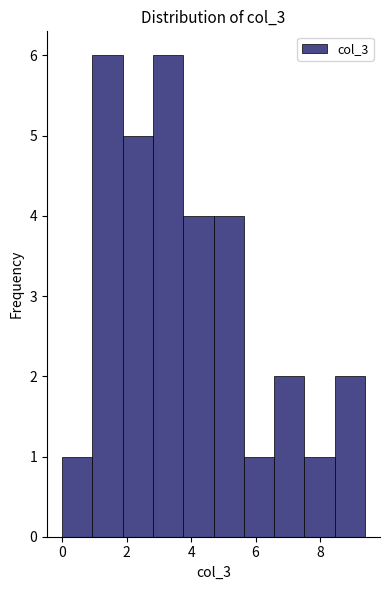

How tall is the bar that spans 1.0 to 1.8 on the x-axis? Neither the bar edges nor the heights are printed on the chart, so give them approximately, as read against the axes.

6